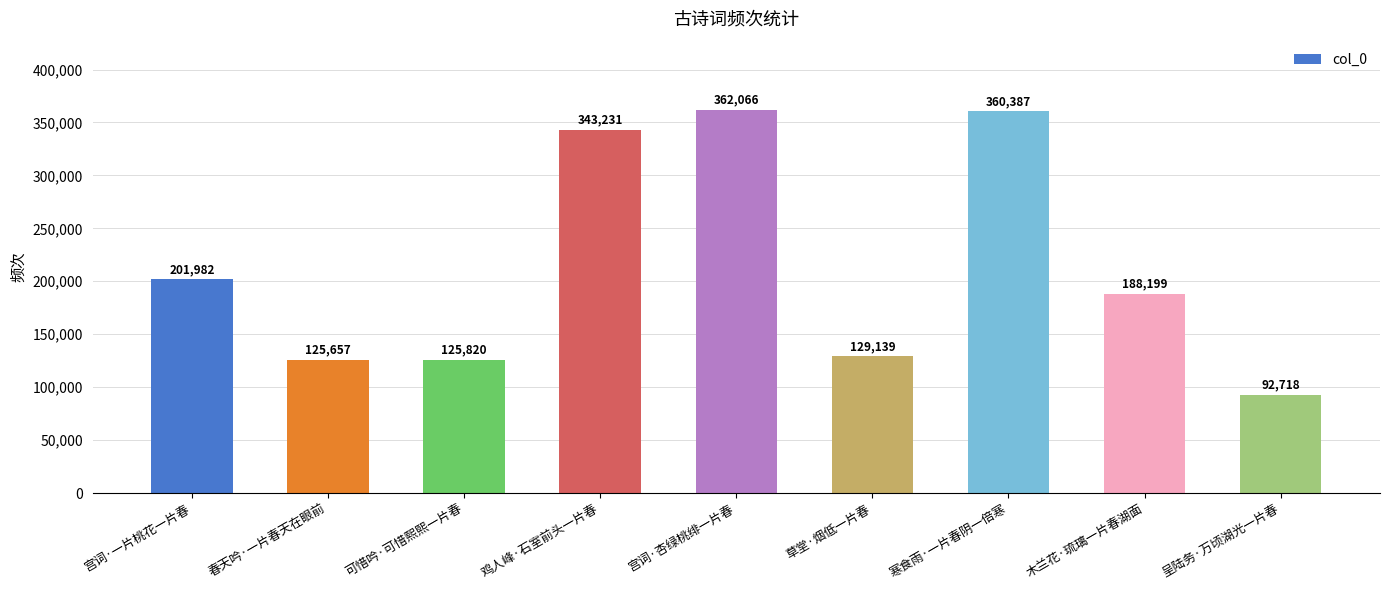

What is the minimum value shown in the chart?

92718